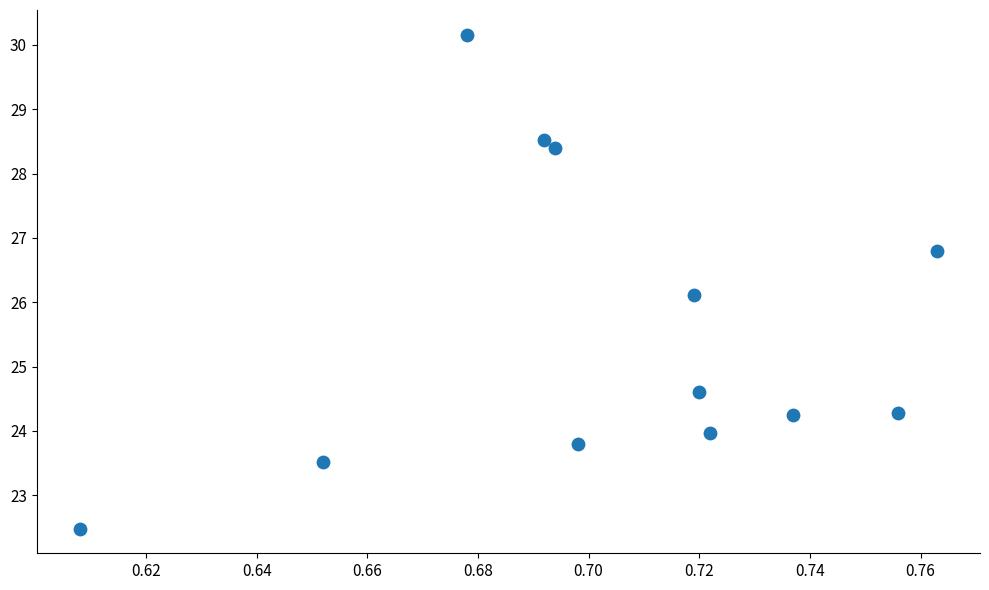

What Y value in the scatter plot is closest to 26?

26.1